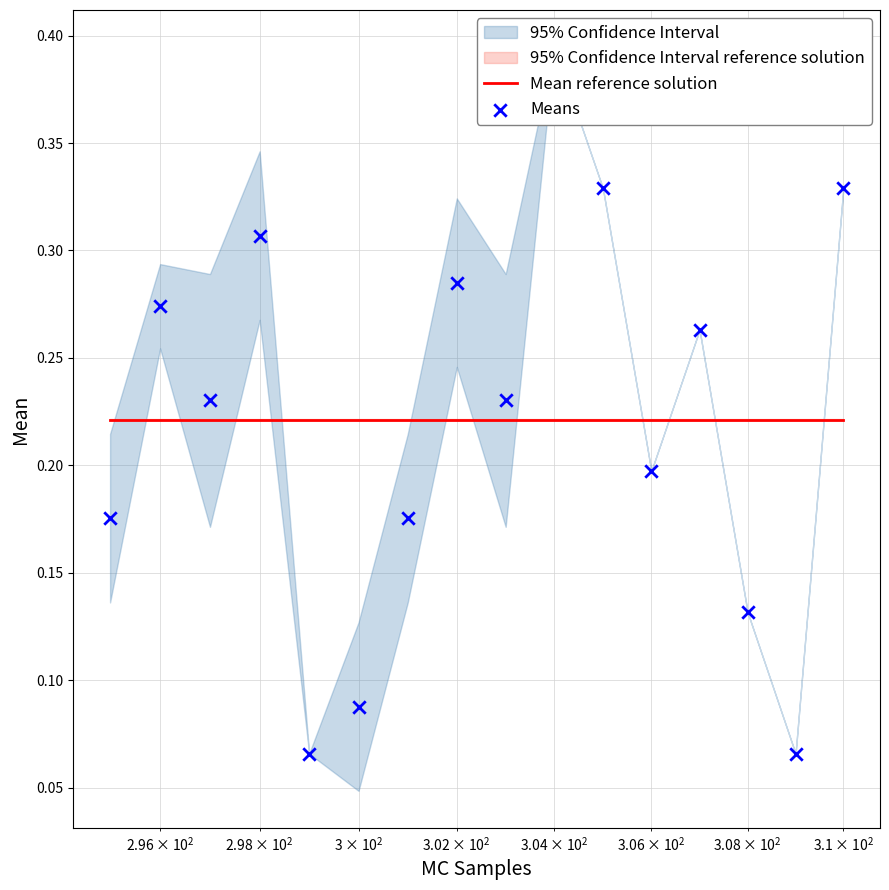

Which series has the largest total across all categories?

Mean reference solution